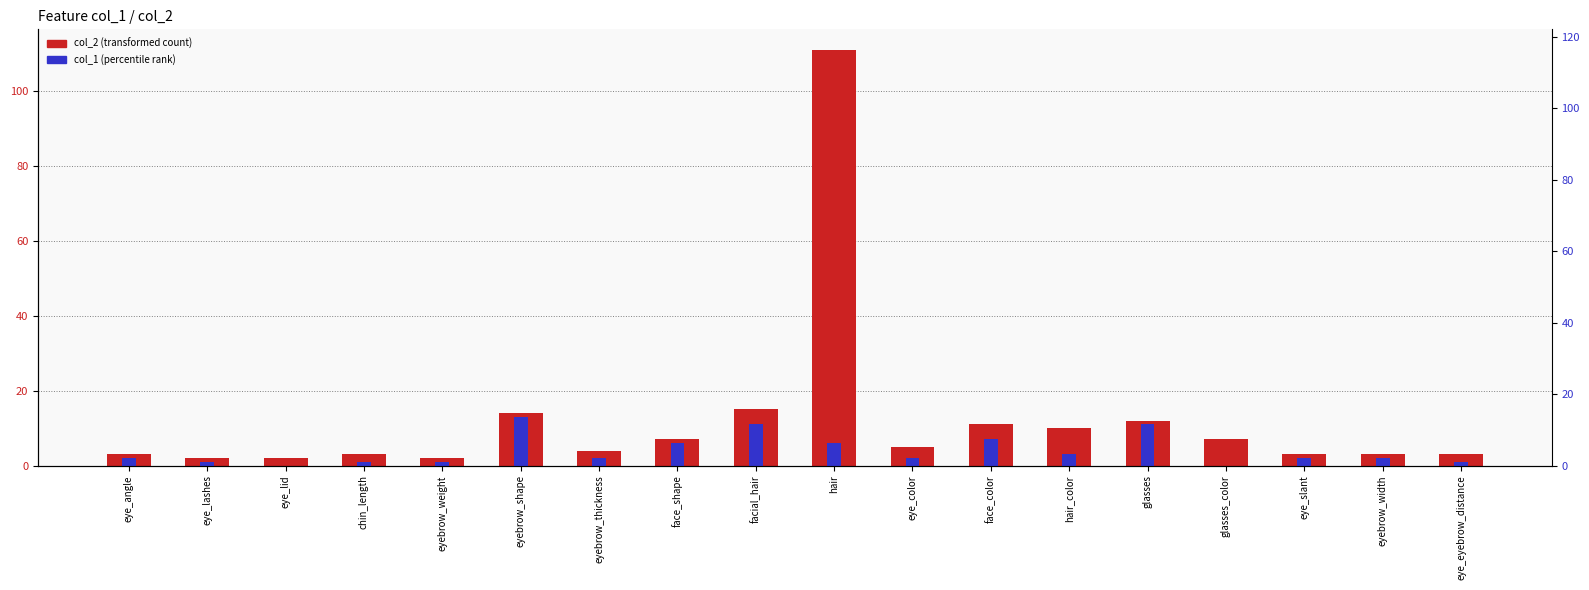

How many bars are there in each group?

2